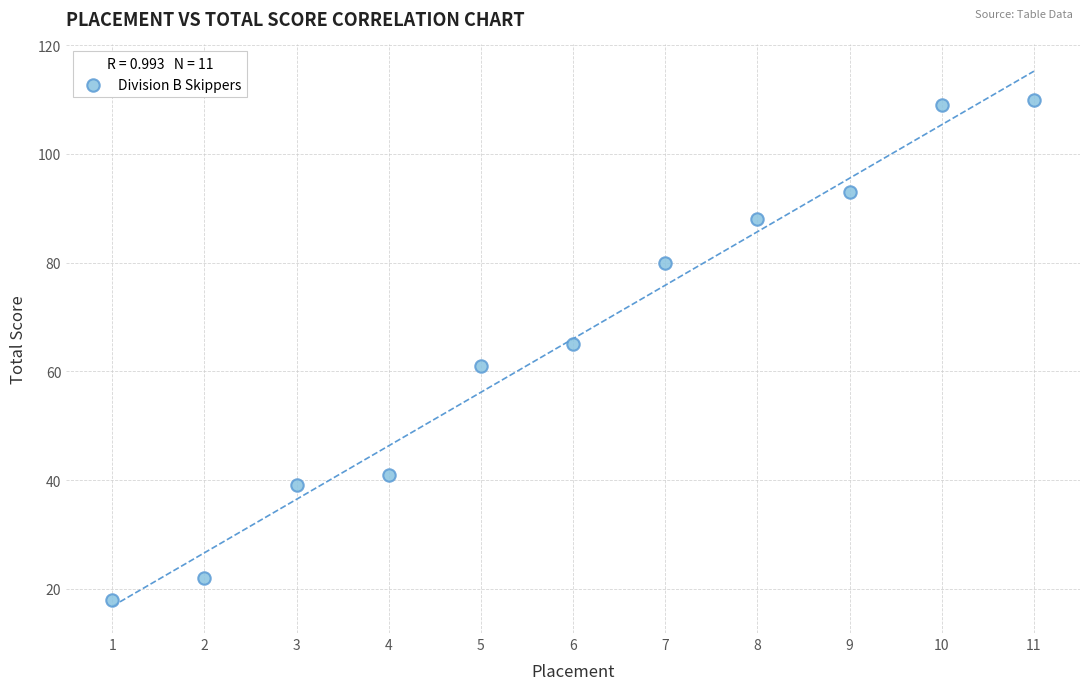

What is the range of Y values (max minus min)?

92